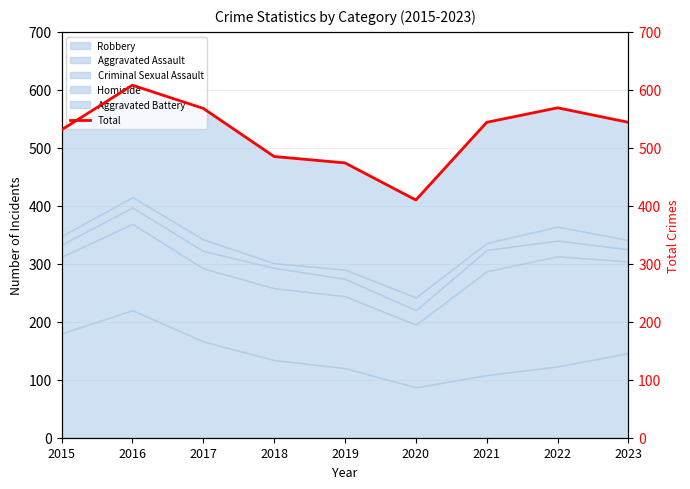

What is the value of the 5th point from the left?

474